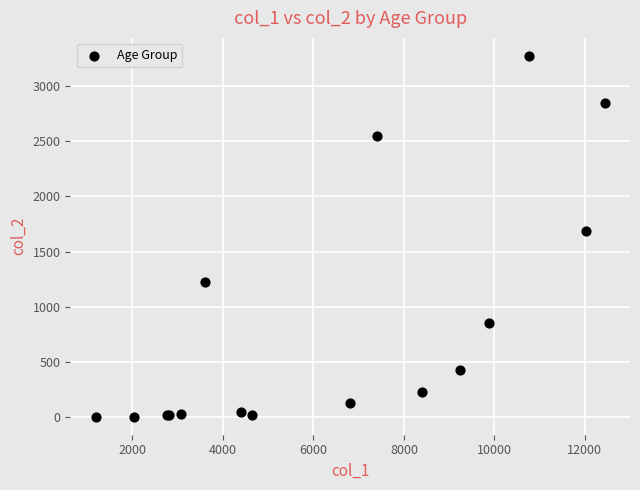

What Y value in the scatter plot is closest to 1638?

1690